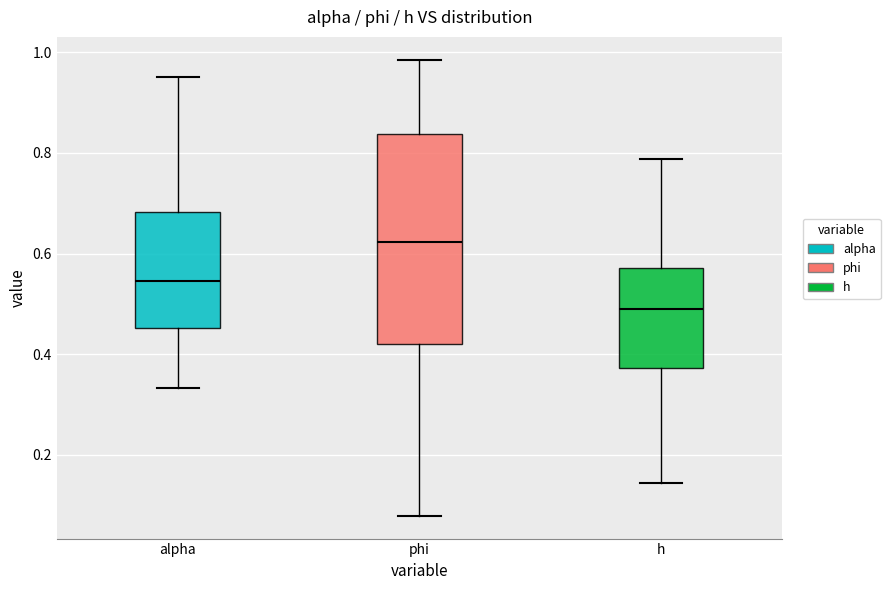

Reading left to right, read every box against the y-axis: the position of its median line, the range the box covers, and the ends of its whiskers. The values are not printed on the chart, so give them approximately, as read against the axis.

alpha: median 0.54, box 0.46 to 0.68, whiskers 0.34 to 0.96
phi: median 0.62, box 0.42 to 0.84, whiskers 0.08 to 0.98
h: median 0.48, box 0.38 to 0.58, whiskers 0.14 to 0.78